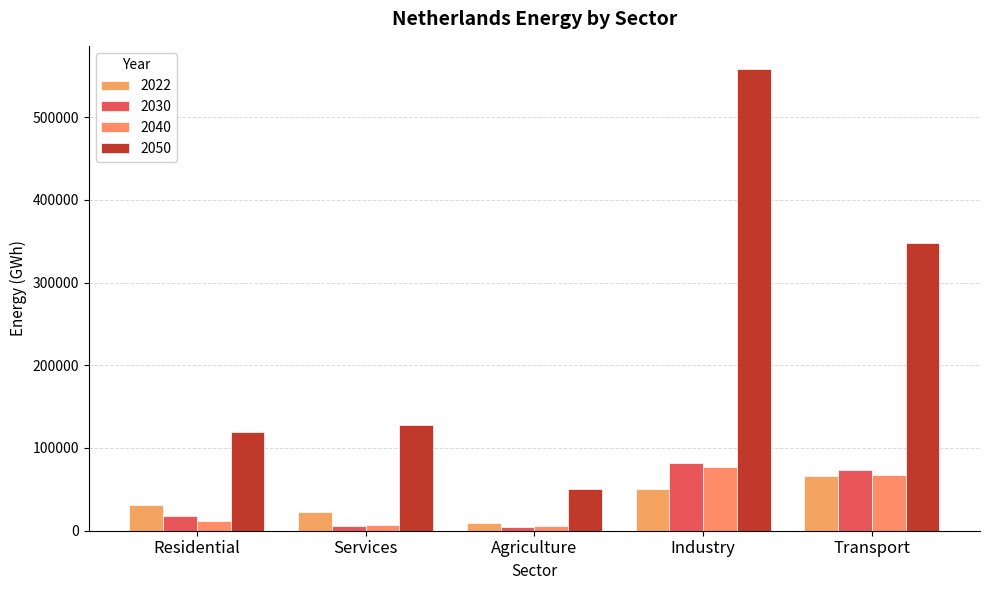

How many values in the 2030 series are below 17234?

2